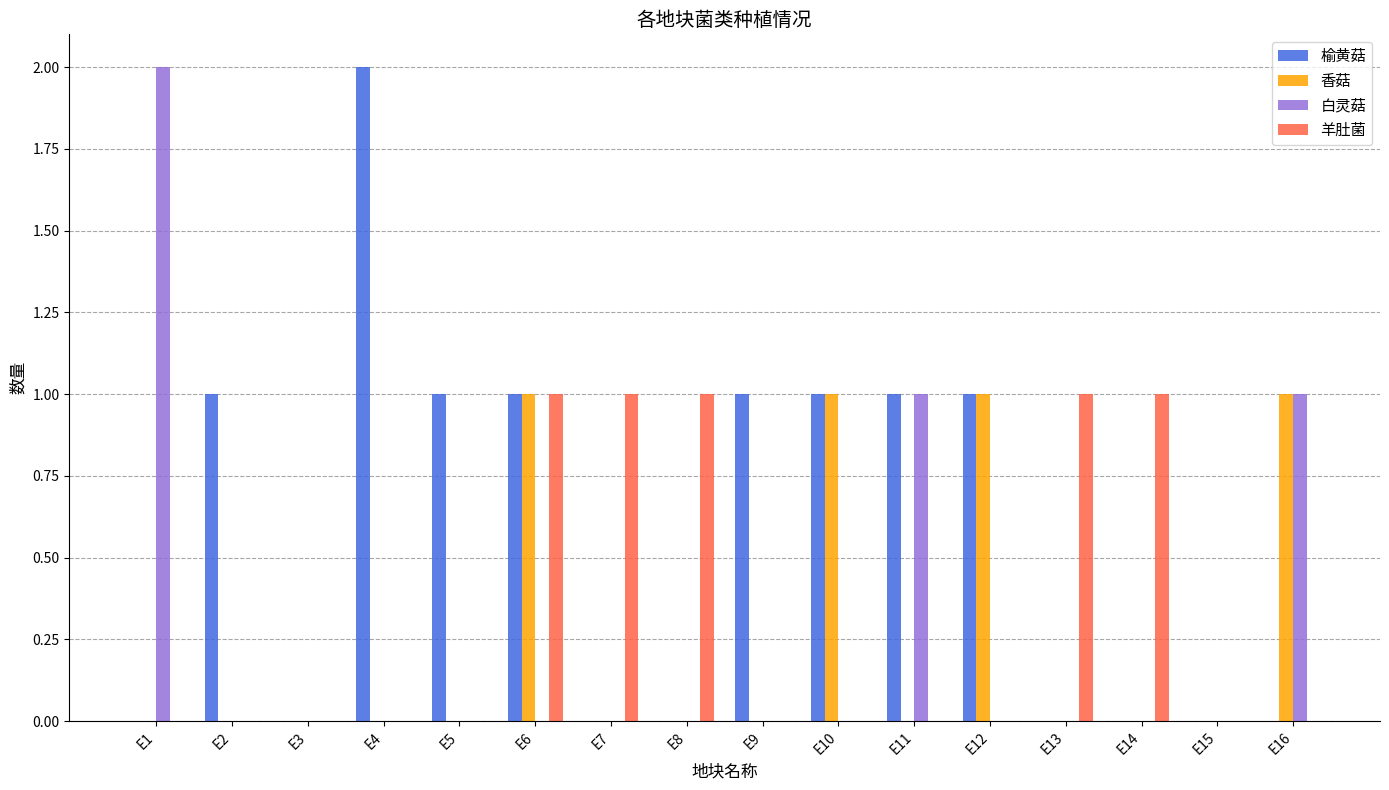

Which category has the highest value in the 榆黄菇 series?

E4